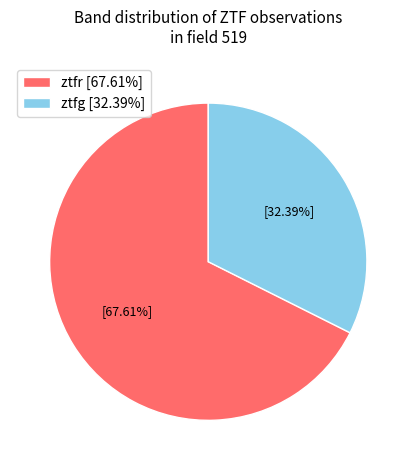

What percentage do ztfg and ztfr together represent?

100.0%